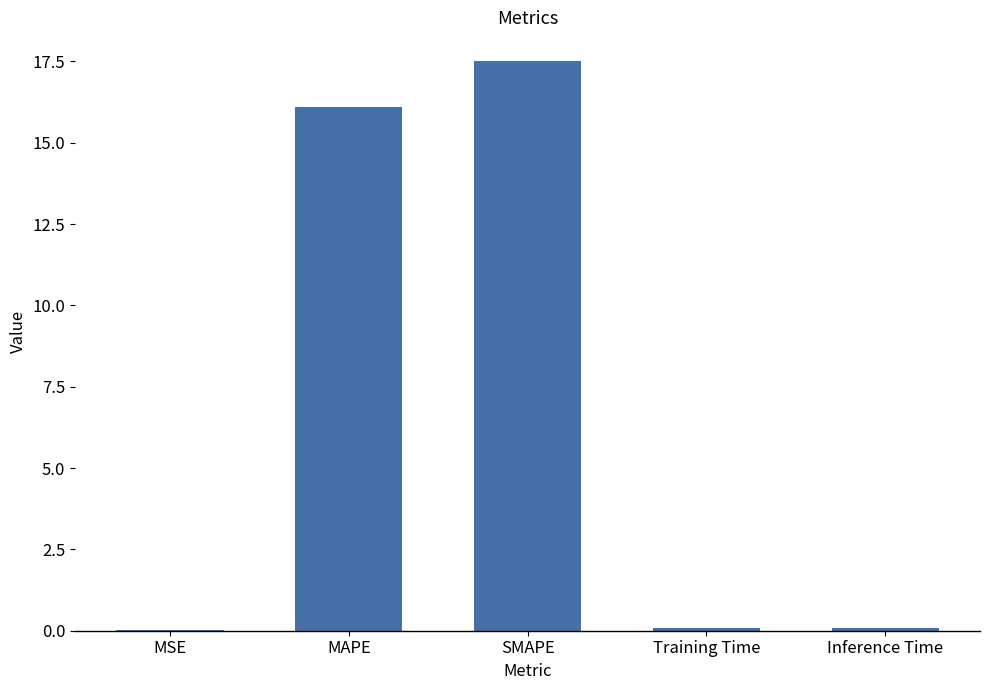

Which category has the highest value across all series?

SMAPE